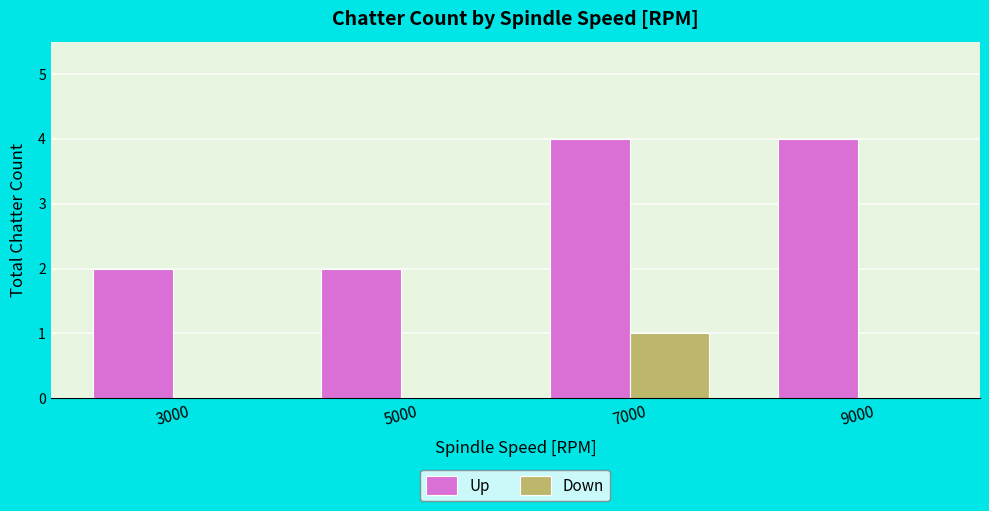

Between 3000 and 7000, which series saw the biggest shift?

Up